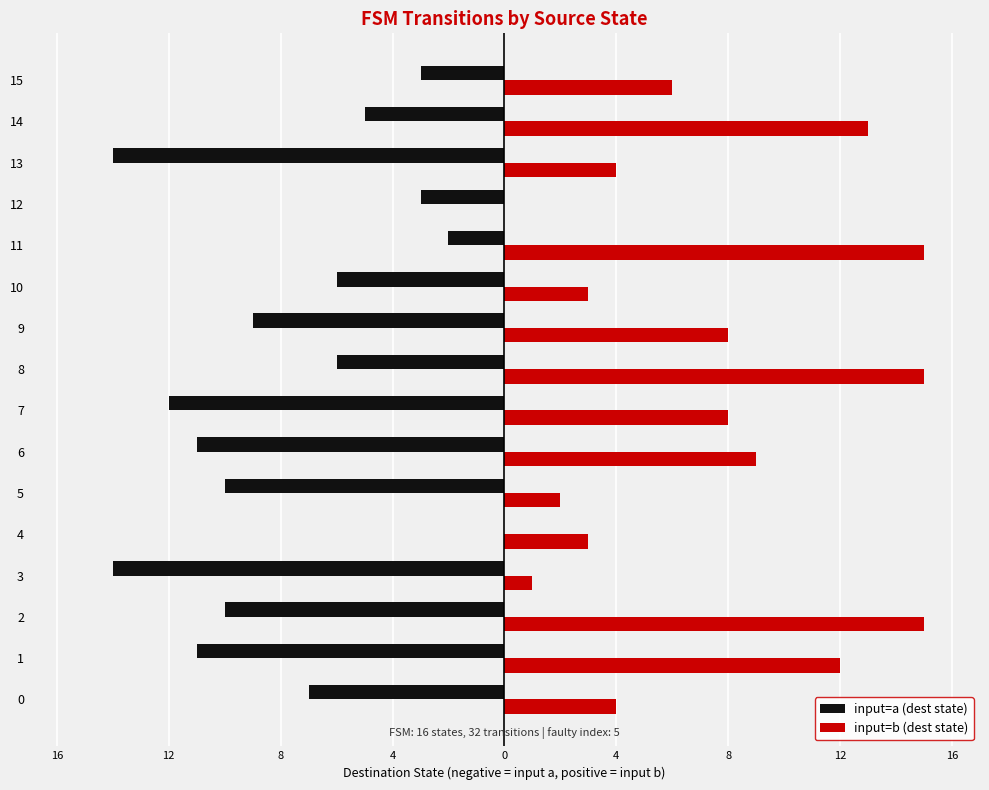

What is the spread (max minus min) of values at 13?

18